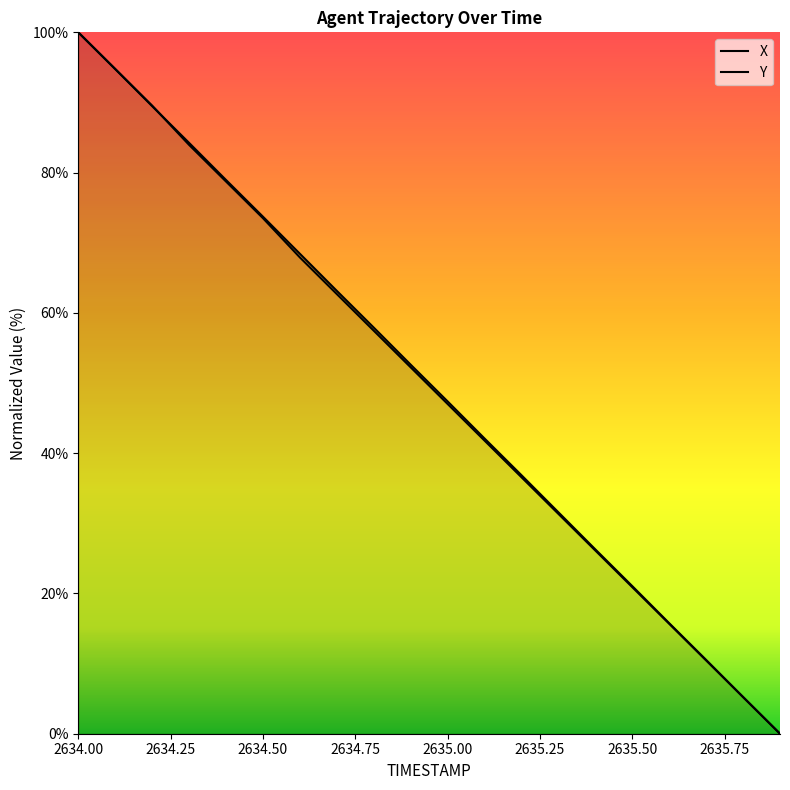

Does the chart display data point markers on the line(s)?

No